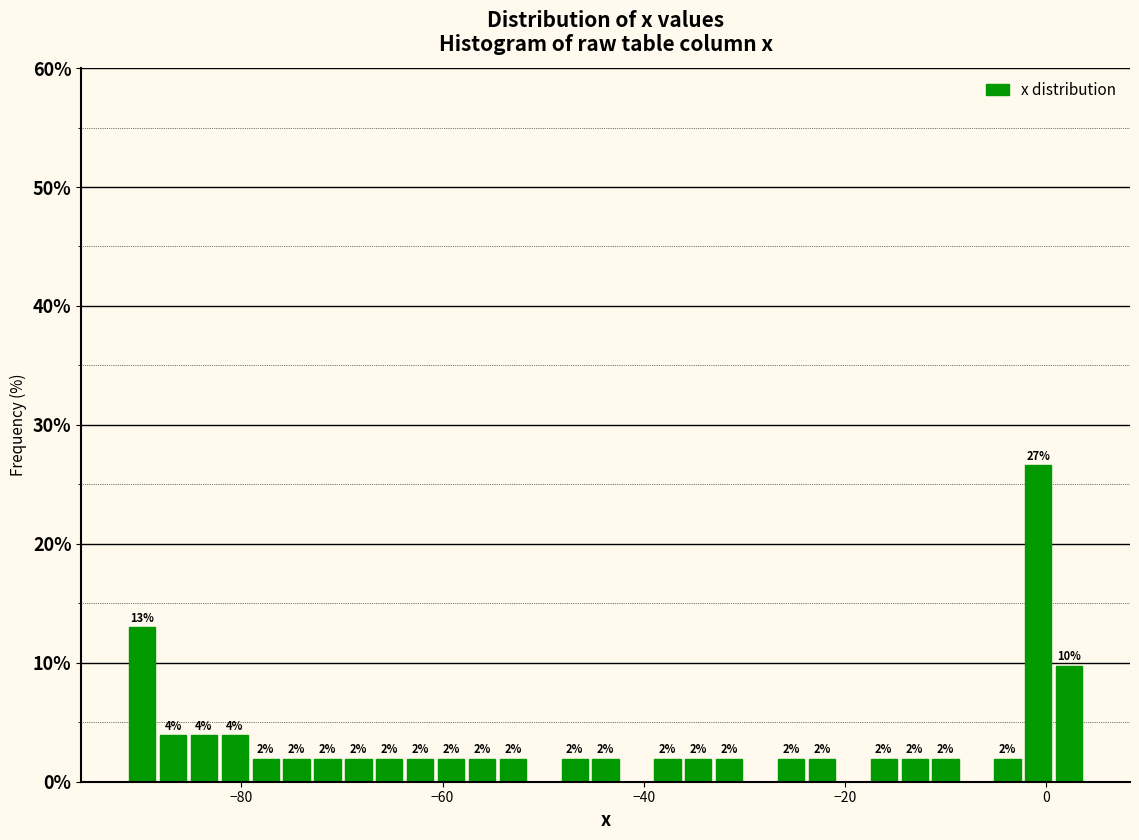

Around what value on the x-axis is the tallest bar? Give the approximate position of its centre, as read against the axis.

0